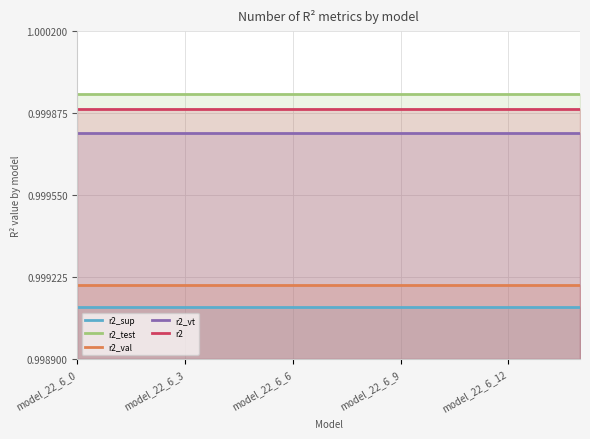

At which category is the sum across all series the highest?

model_22_6_0